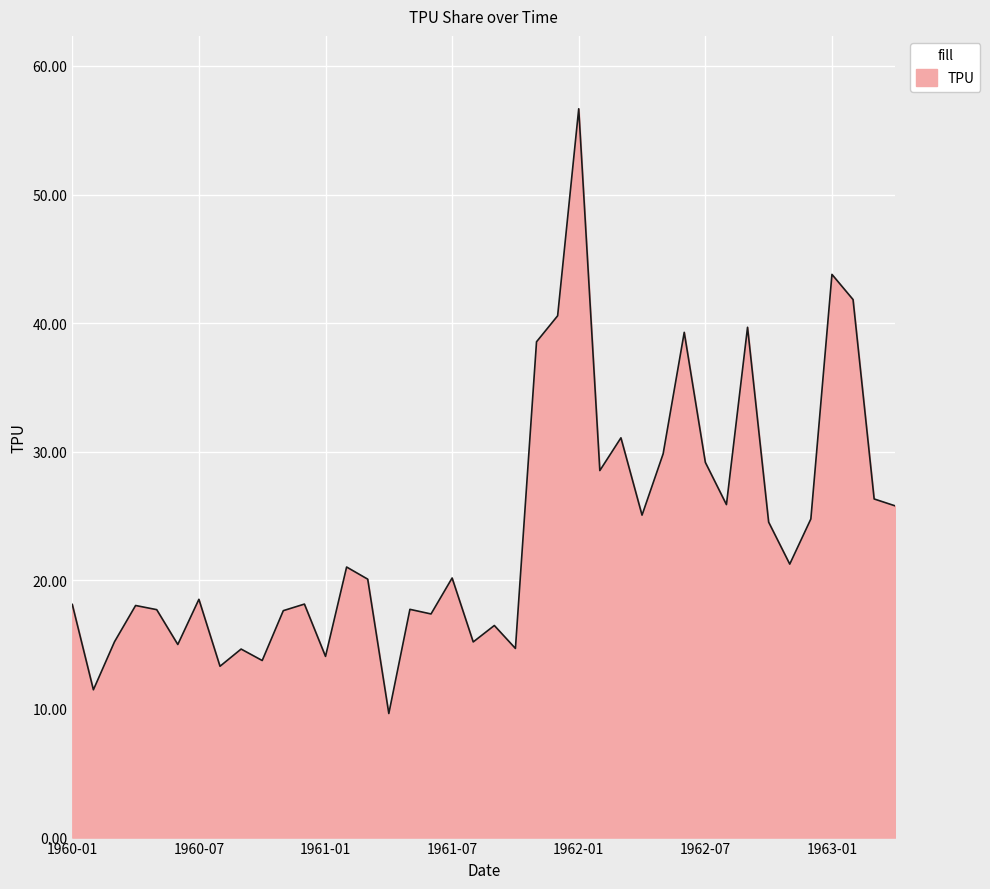

What is the maximum value shown in the chart?

56.7